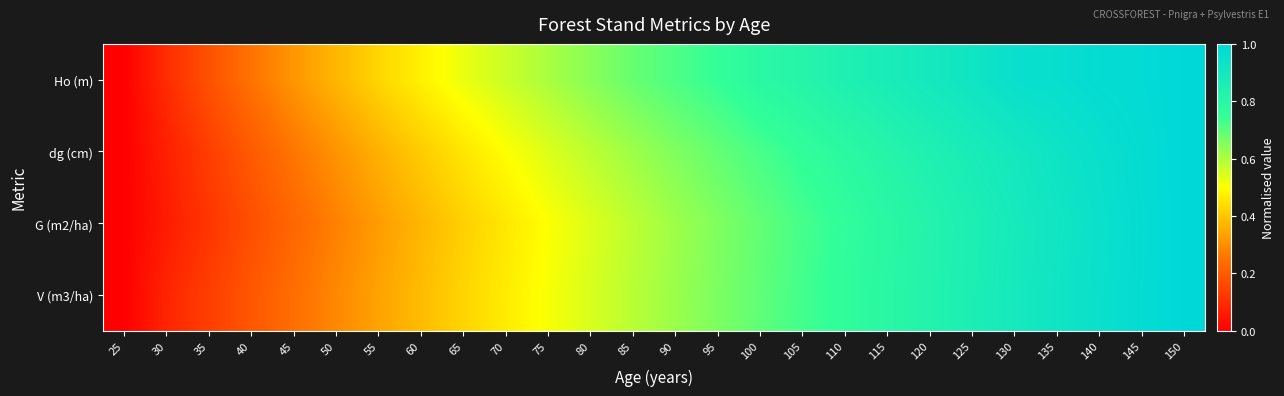

At how many categories does at least one series exceed 0?

25